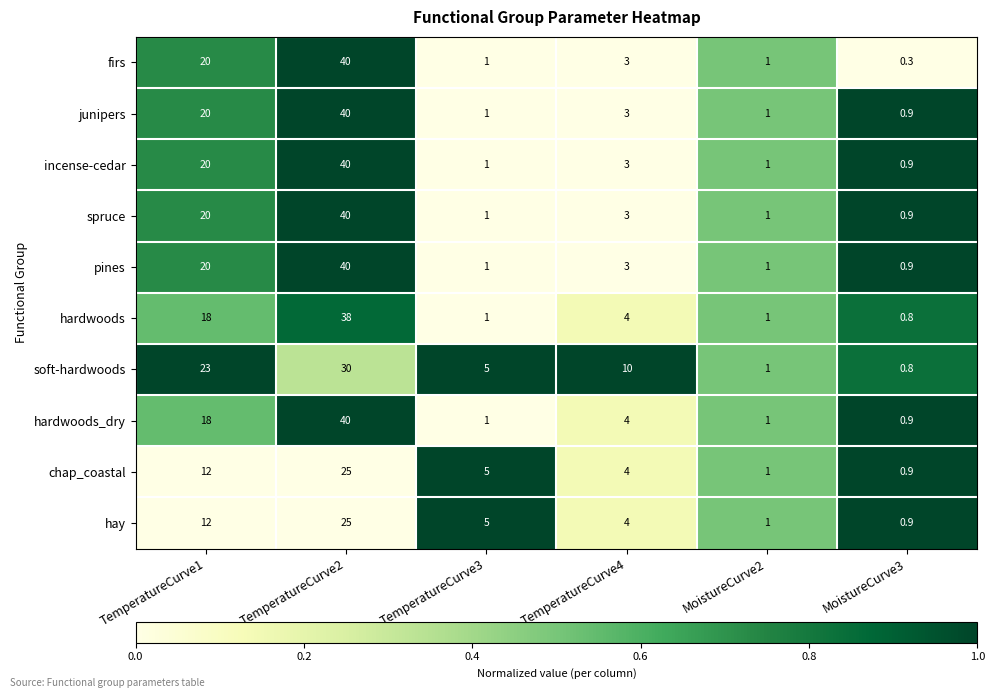

Which series has the largest range (max minus min)?

firs